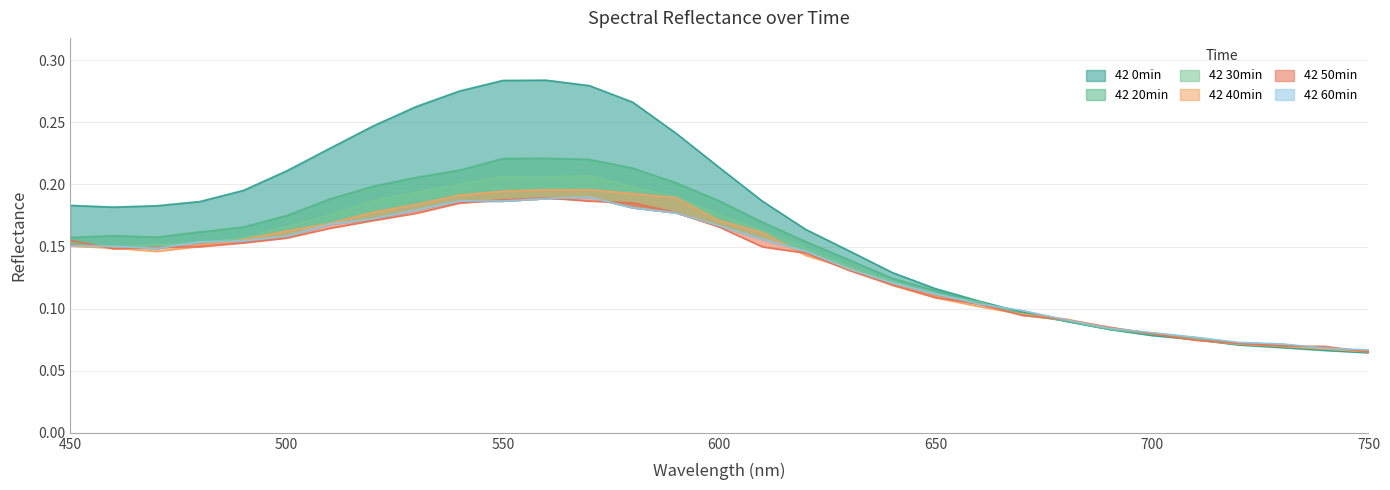

Count the number of categories in the chart.

31